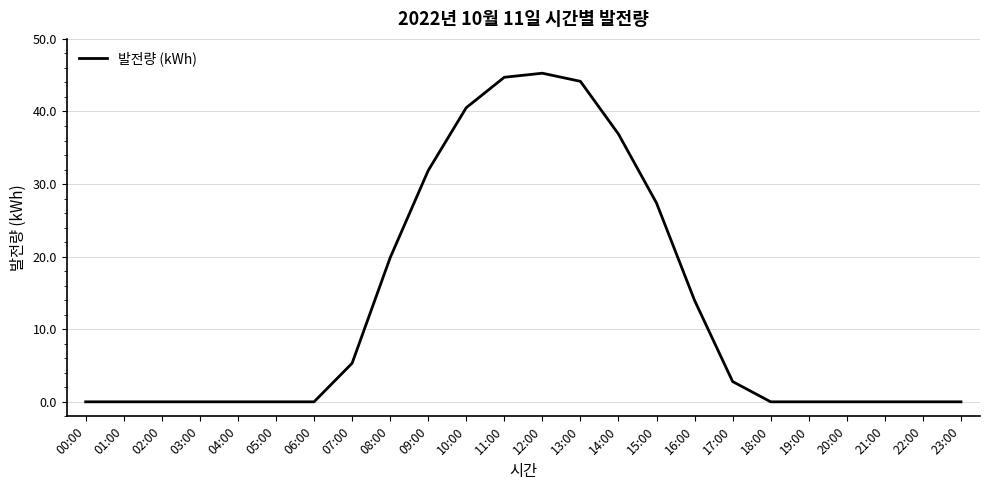

Is it true that the value at 00:00 is 23.8?

False